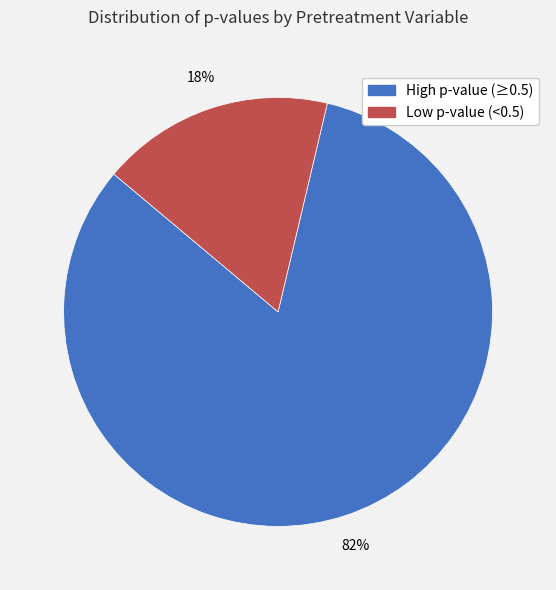

To the nearest percent, what percentage of the pie is High p-value (≥0.5)?

82%